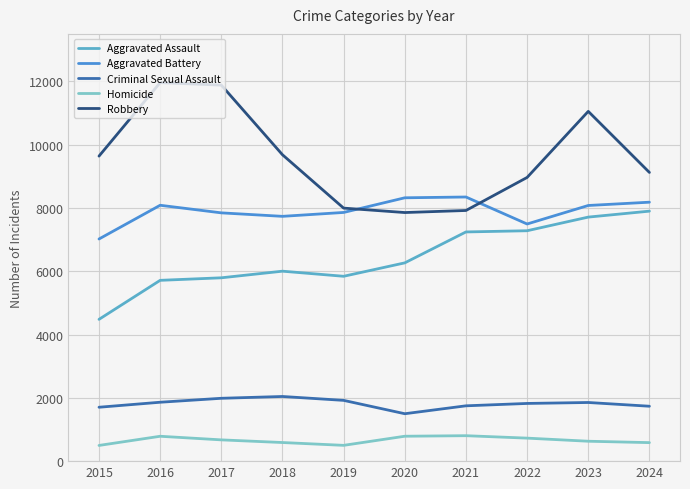

Does the chart display data point markers on the line(s)?

No